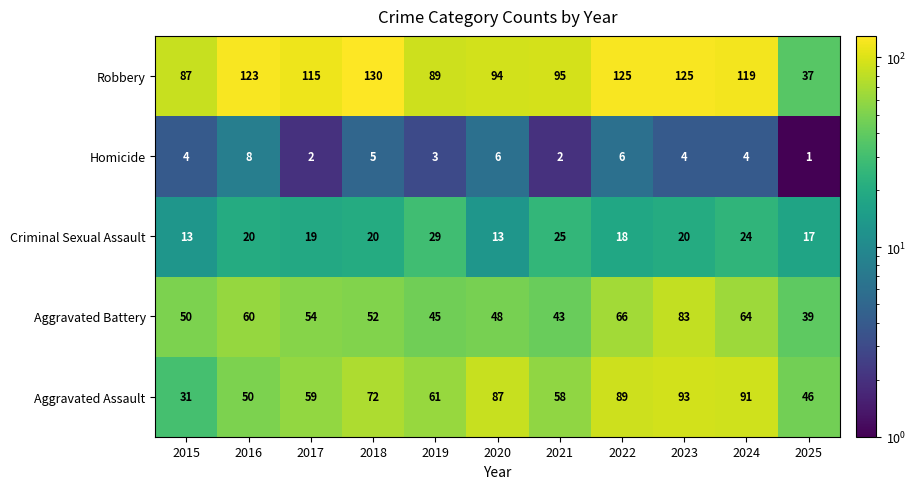

What value does the Criminal Sexual Assault series have at 2024?

24